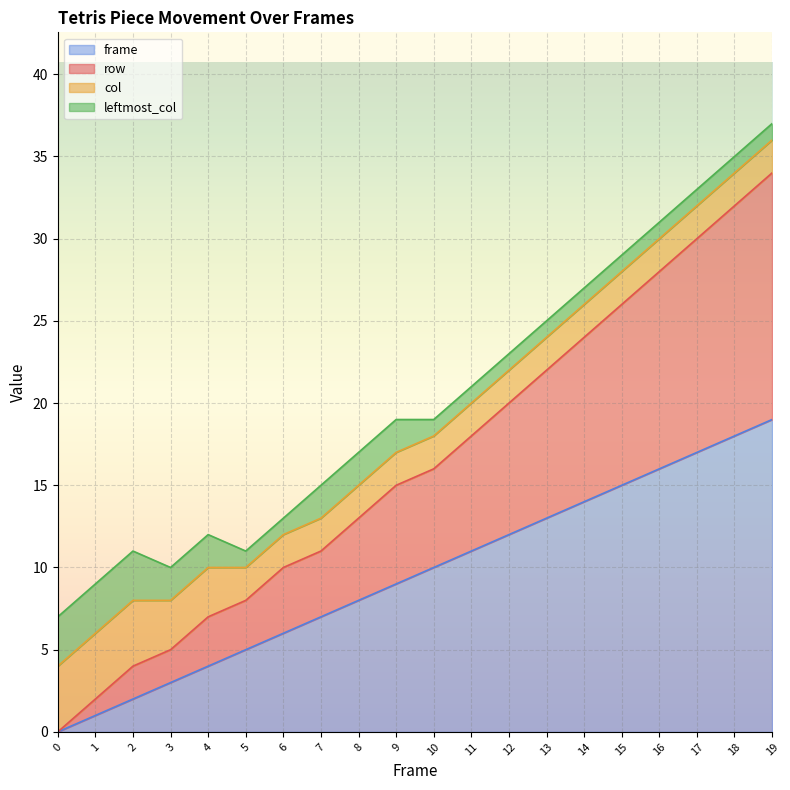

True or false: frame and row cross at least once.

False